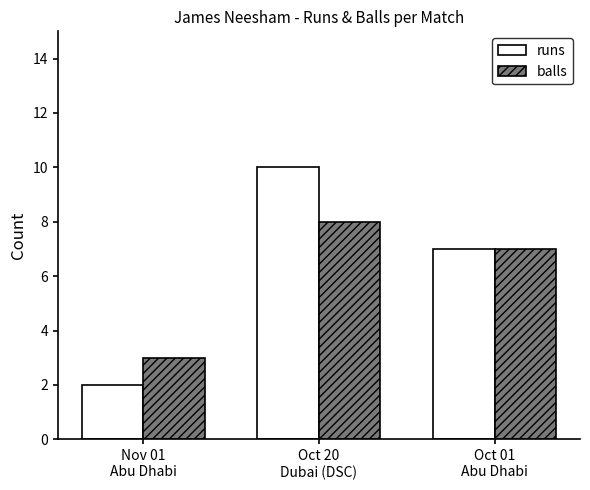

How many groups of bars are there?

3